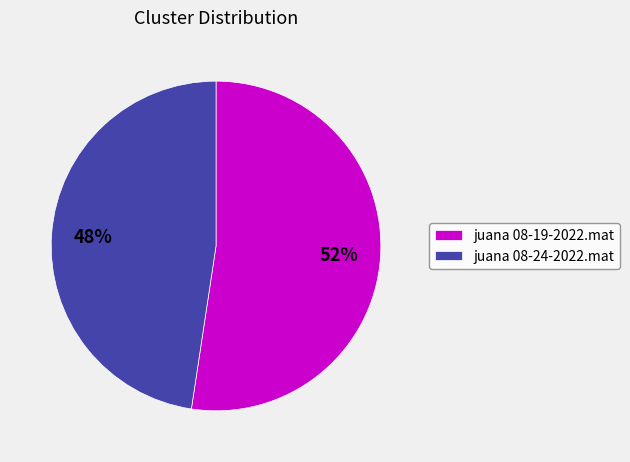

Do juana 08-19-2022.mat and juana 08-24-2022.mat together represent more than half of the pie?

Yes